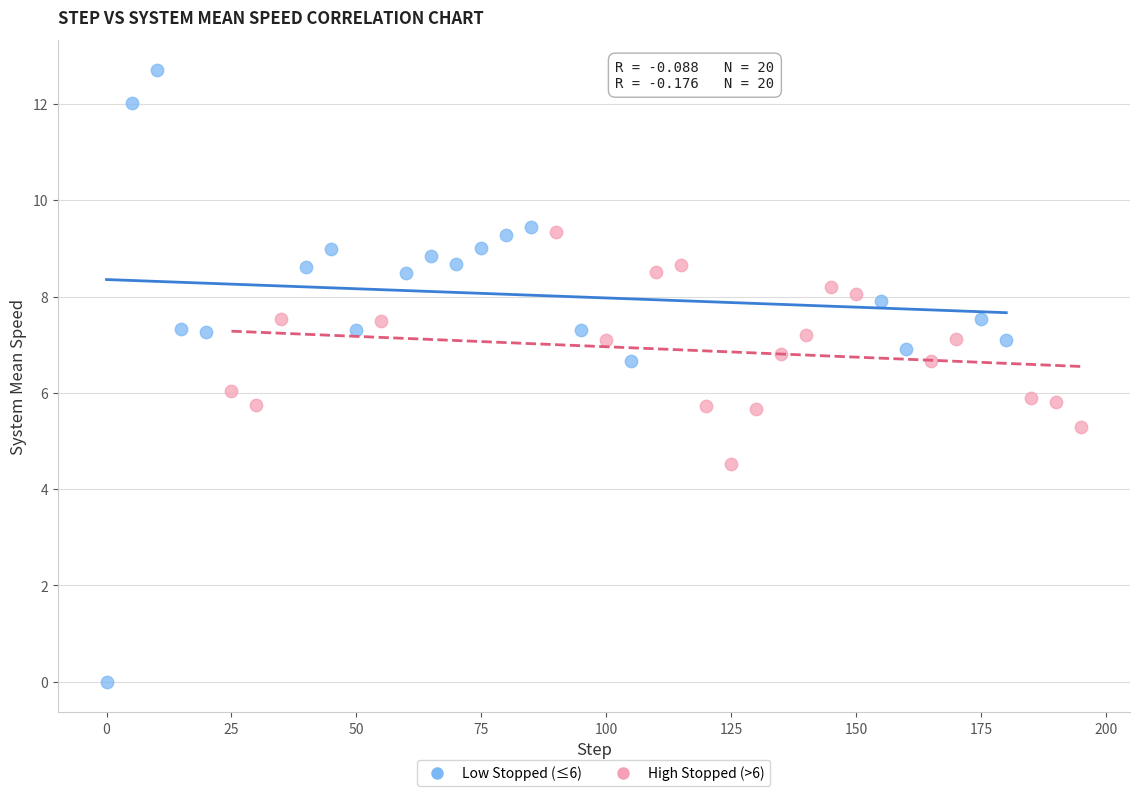

Which series has the largest Y range (max minus min)?

Low Stopped (≤6)